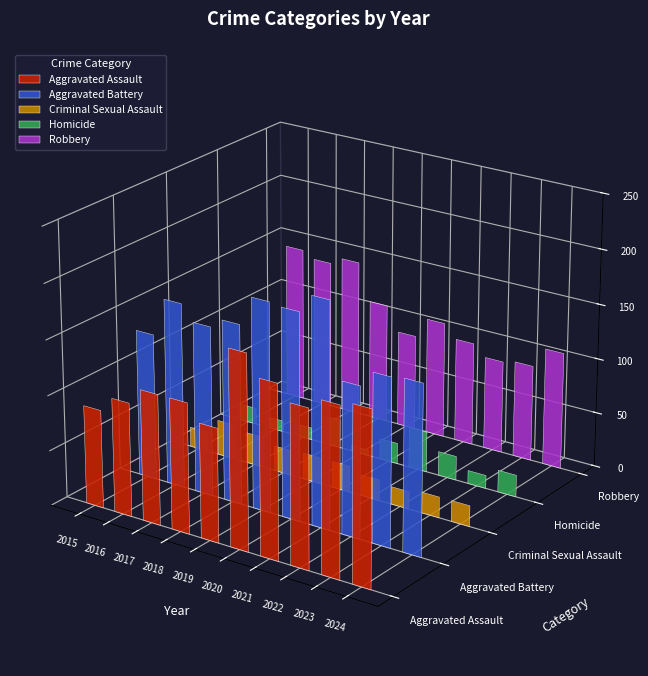

Where does the Criminal Sexual Assault series first go above 23?

2016